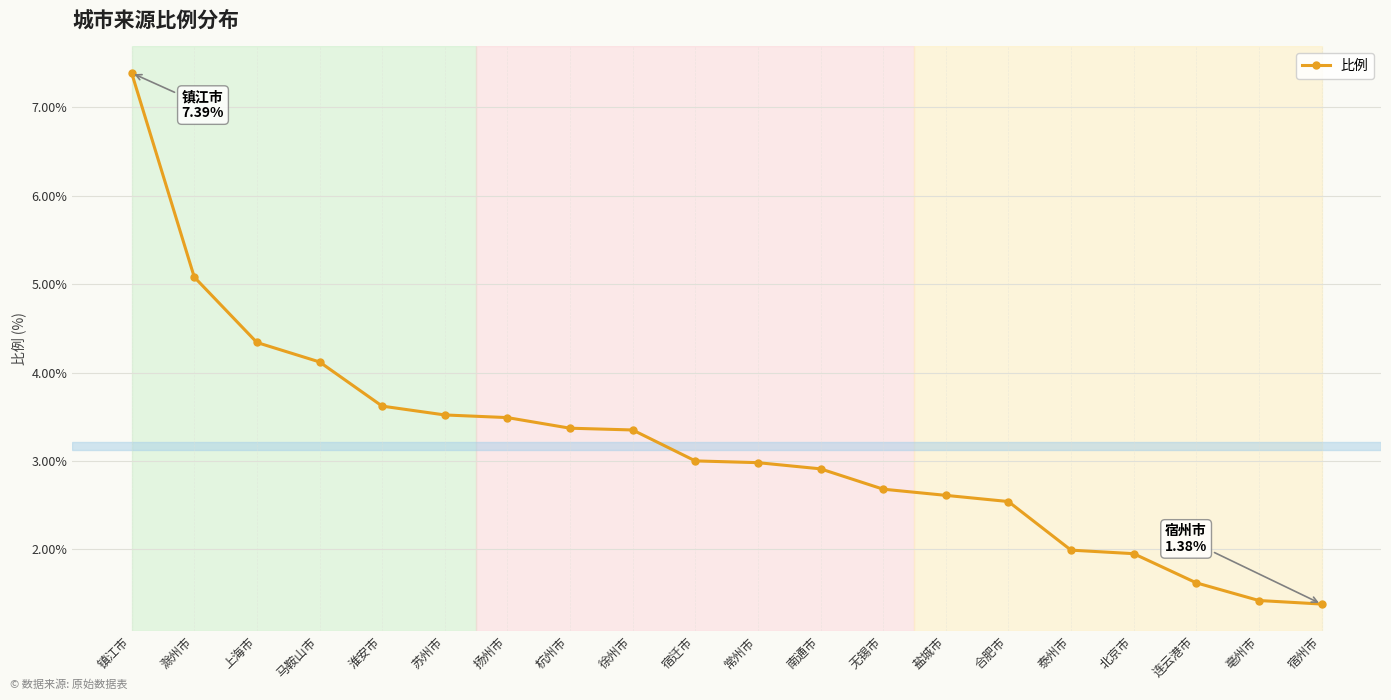

Is it true that the value at 泰州市 is 3.4?

False